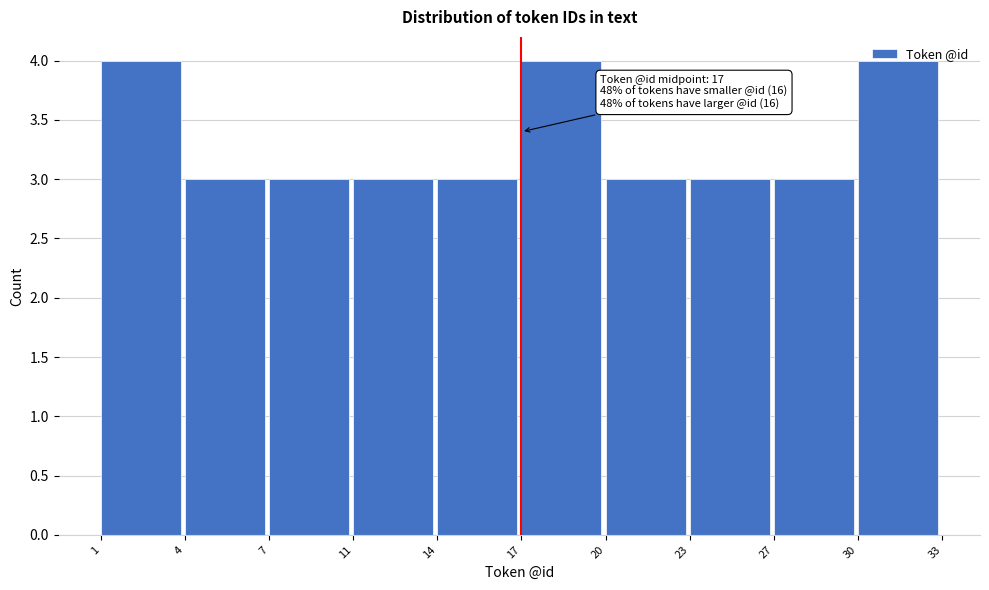

Approximately how many times larger is the value at 14 compared to 20?

1.0